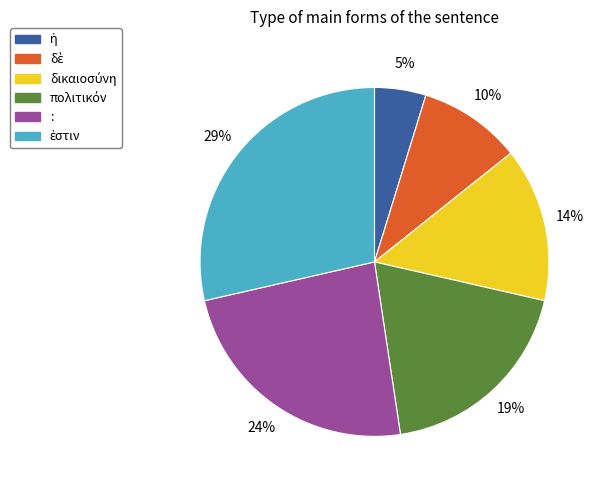

How many slices are in this pie chart?

6